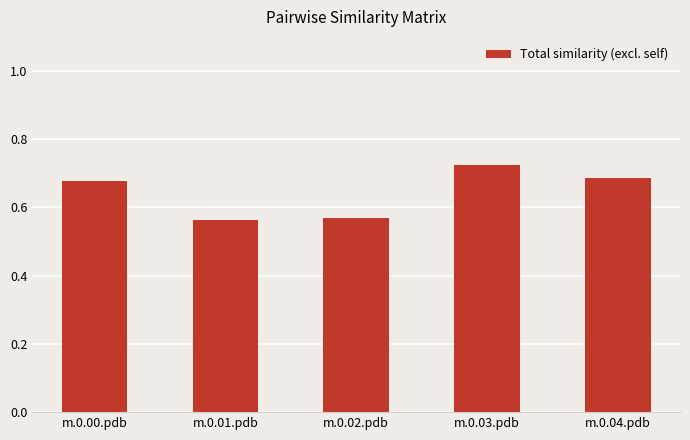

What is the change in value from m.0.01.pdb to m.0.04.pdb?

+0.1